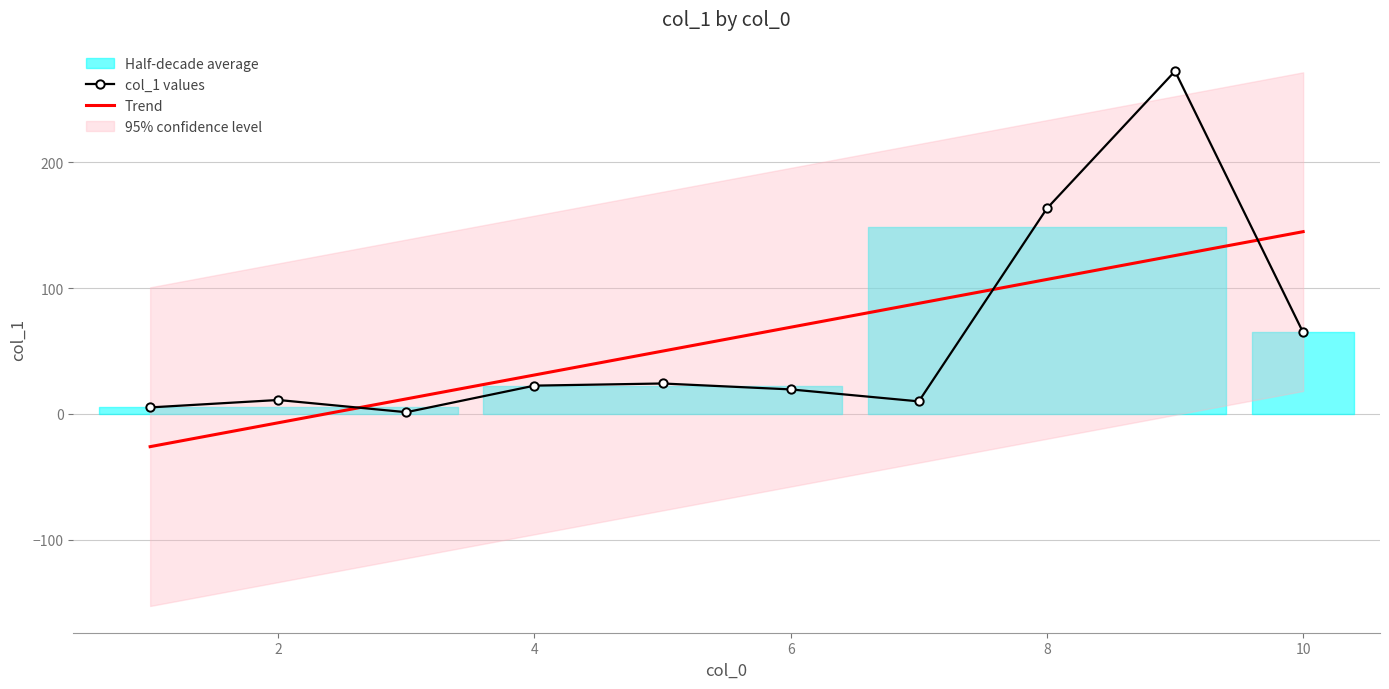

What is the change in value from 4 to 9?

+249.7